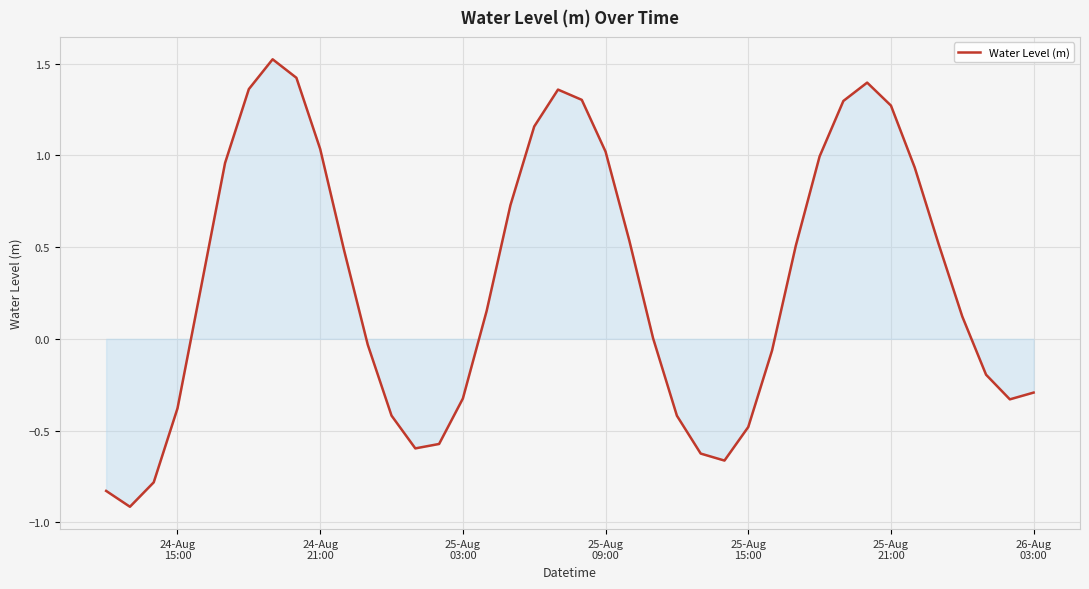

What is the difference between the maximum and minimum values?

2.4